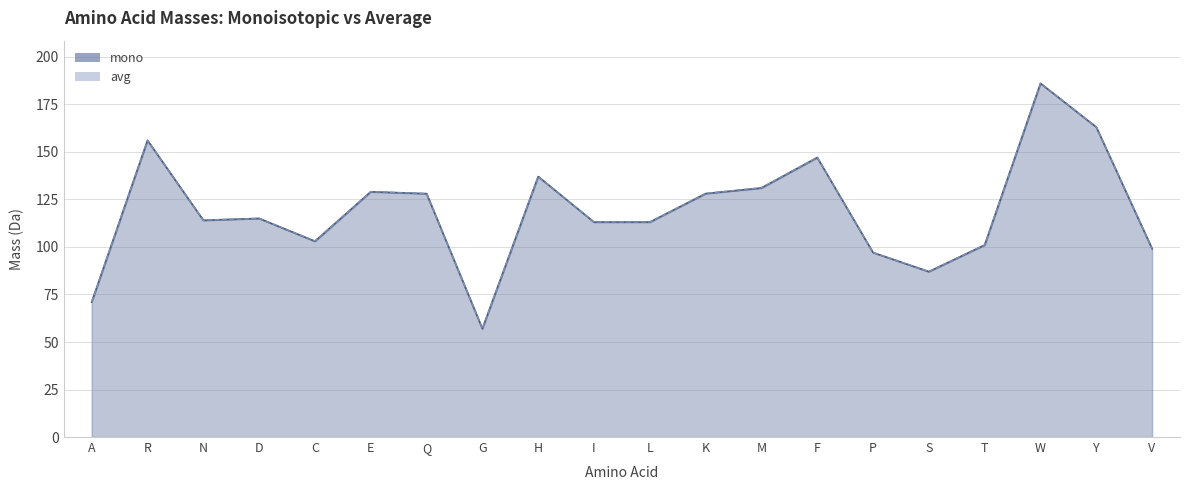

At how many categories does at least one series exceed 162?

2